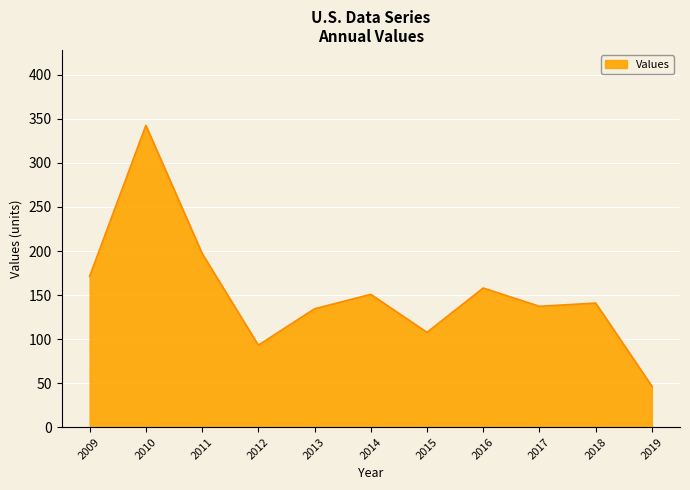

Reading left to right, what are all the values shown in this chart?

171.4	342.6	197.3	93.1	134.4	150.8	107.6	158.0	137.2	140.9	46.5